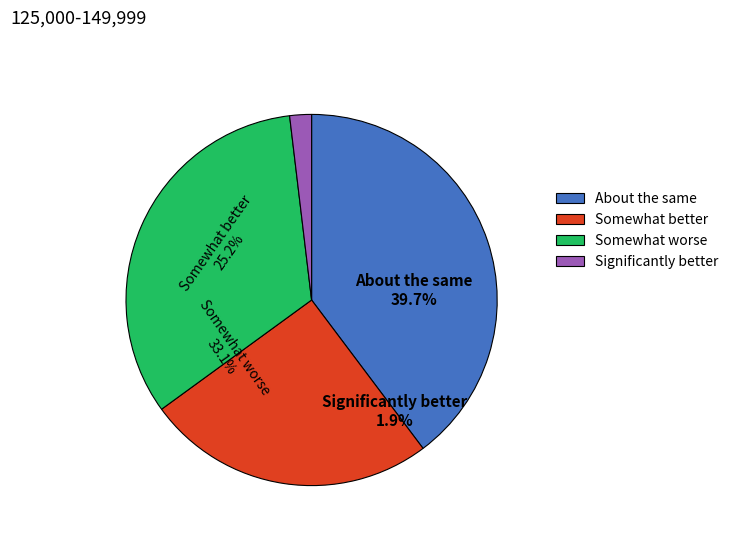

Rank the categories by value from lowest to highest.

Significantly better, Somewhat better, Somewhat worse, About the same